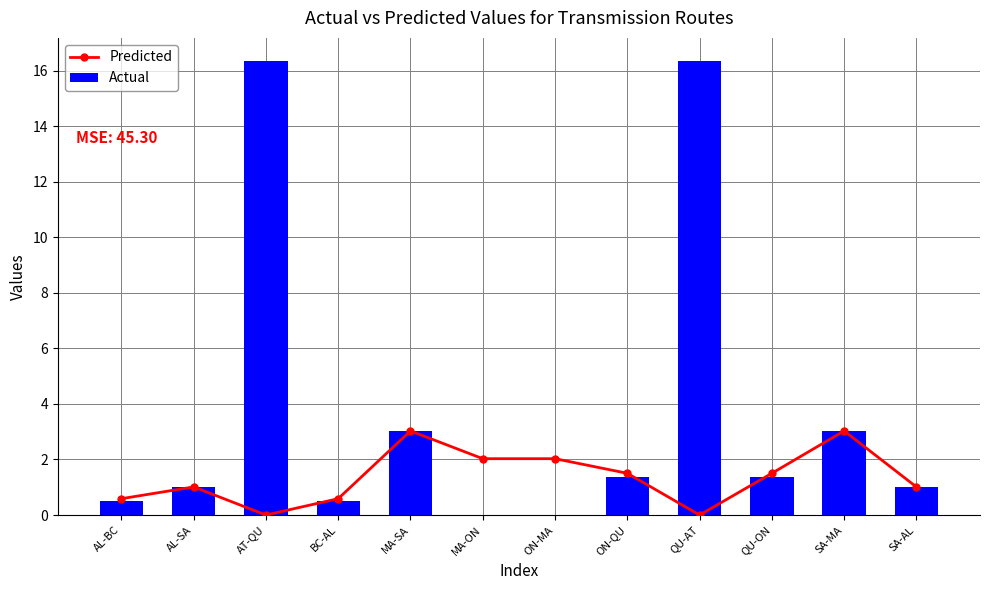

Reading left to right, transcribe all the data shown in this chart.

Predicted: 0.6	1.0	0.0	0.6	3.0	2.0	2.0	1.5	0.0	1.5	3.0	1.0
Actual: 0.5	1.0	16.4	0.5	3.0	0.0	0.0	1.4	16.4	1.4	3.0	1.0